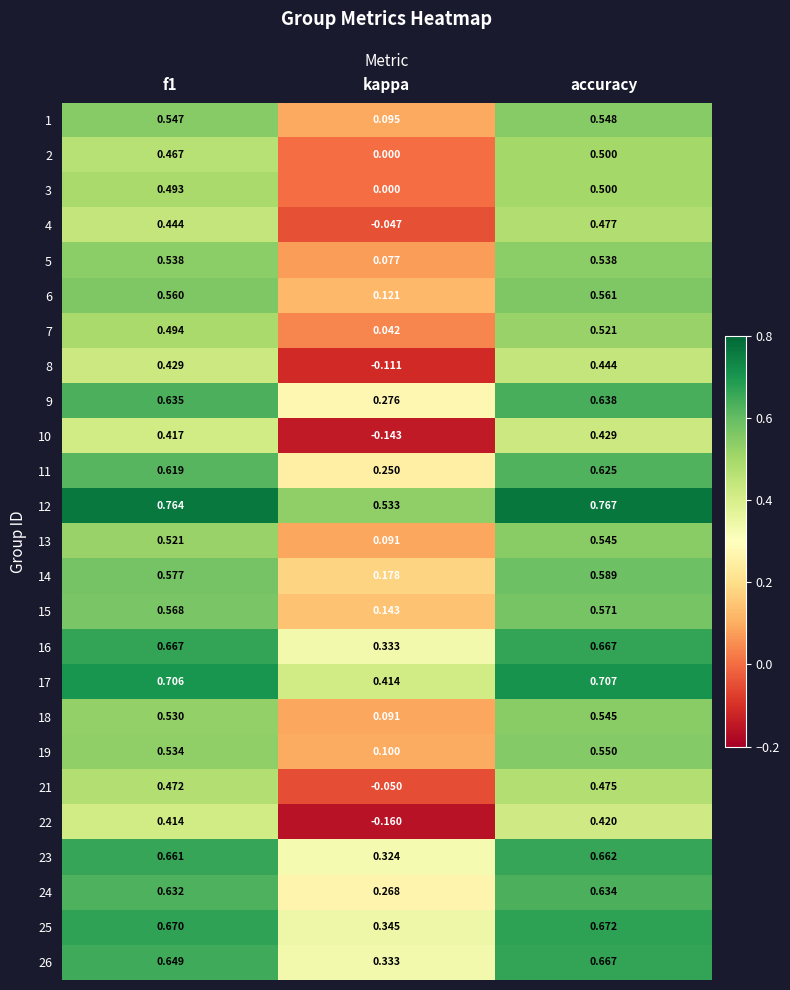

At which category is the sum across all series the highest?

accuracy